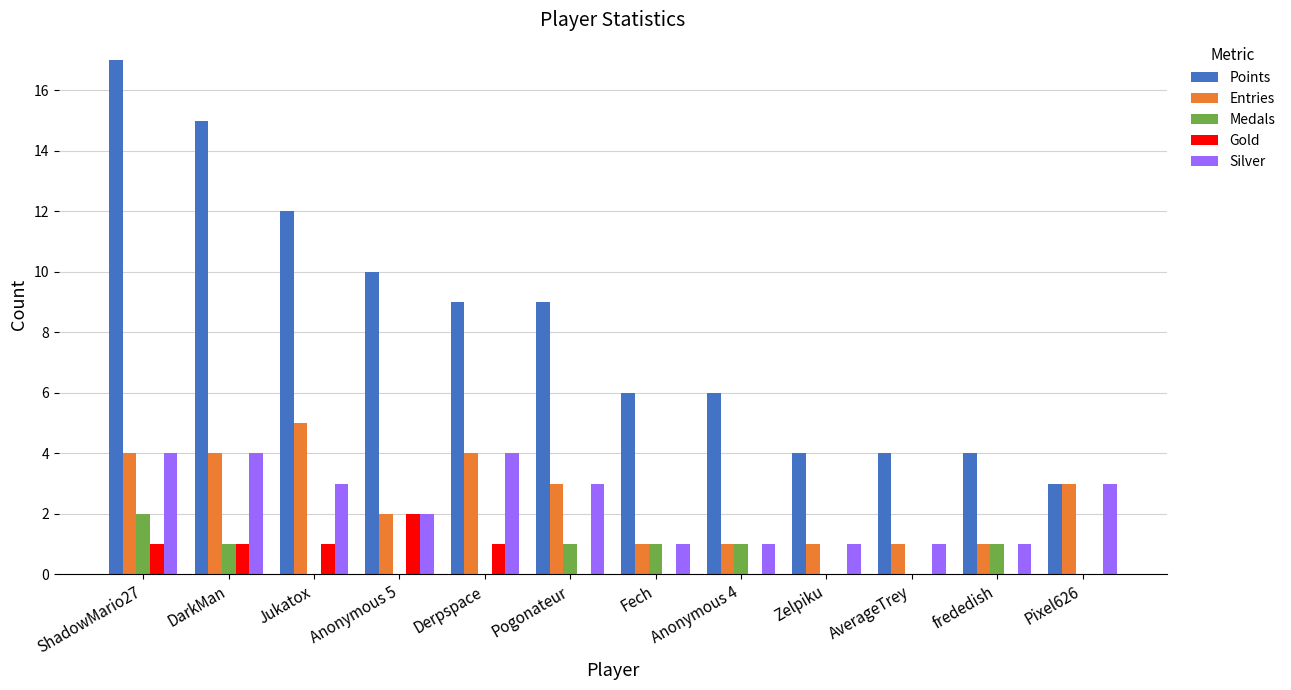

At which category is the sum across all series the highest?

ShadowMario27